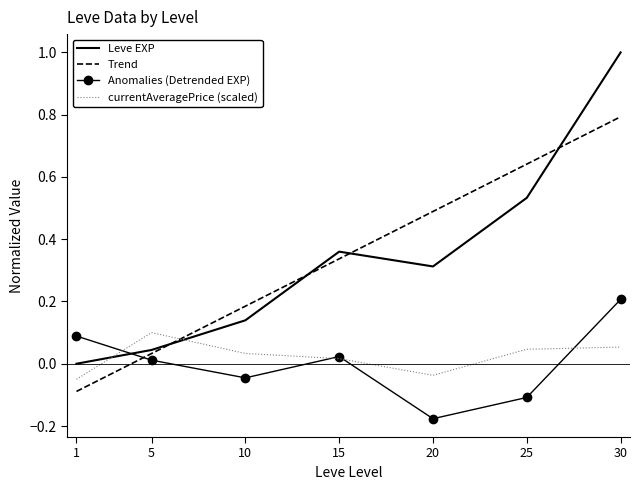

How many intersections are there between currentAveragePrice (scaled) and Trend?

1